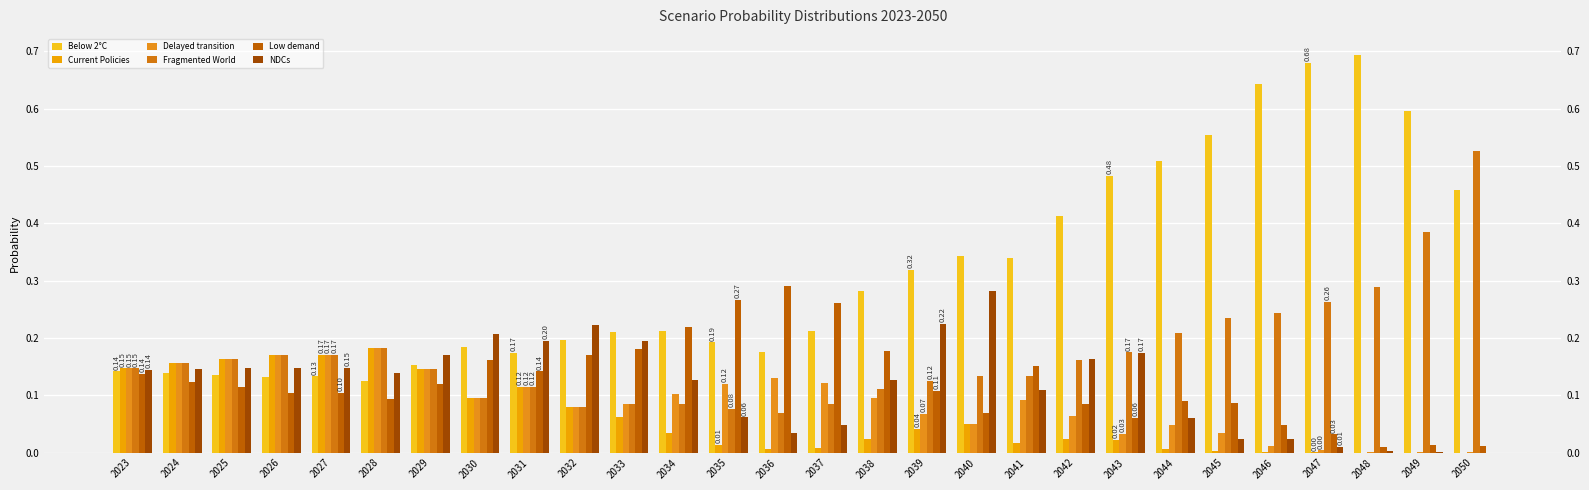

Reading left to right, list all the values displayed in this chart.

Below 2°C: 0.1	0.1	0.1	0.1	0.1	0.1	0.2	0.2	0.2	0.2	0.2	0.2	0.2	0.2	0.2	0.3	0.3	0.3	0.3	0.4	0.5	0.5	0.6	0.6	0.7	0.7	0.6	0.5
Current Policies: 0.1	0.2	0.2	0.2	0.2	0.2	0.1	0.1	0.1	0.1	0.1	0.0	0.0	0.0	0.0	0.0	0.0	0.0	0.0	0.0	0.0	0.0	0.0	0.0	0.0	0.0	0.0	0.0
Delayed transition: 0.1	0.2	0.2	0.2	0.2	0.2	0.1	0.1	0.1	0.1	0.1	0.1	0.1	0.1	0.1	0.1	0.1	0.0	0.1	0.1	0.0	0.0	0.0	0.0	0.0	0.0	0.0	0.0
Fragmented World: 0.1	0.2	0.2	0.2	0.2	0.2	0.1	0.1	0.1	0.1	0.1	0.1	0.1	0.1	0.1	0.1	0.1	0.1	0.1	0.2	0.2	0.2	0.2	0.2	0.3	0.3	0.4	0.5
Low demand: 0.1	0.1	0.1	0.1	0.1	0.1	0.1	0.2	0.1	0.2	0.2	0.2	0.3	0.3	0.3	0.2	0.1	0.1	0.2	0.1	0.1	0.1	0.1	0.0	0.0	0.0	0.0	0.0
NDCs: 0.1	0.1	0.1	0.1	0.1	0.1	0.2	0.2	0.2	0.2	0.2	0.1	0.1	0.0	0.0	0.1	0.2	0.3	0.1	0.2	0.2	0.1	0.0	0.0	0.0	0.0	0.0	0.0